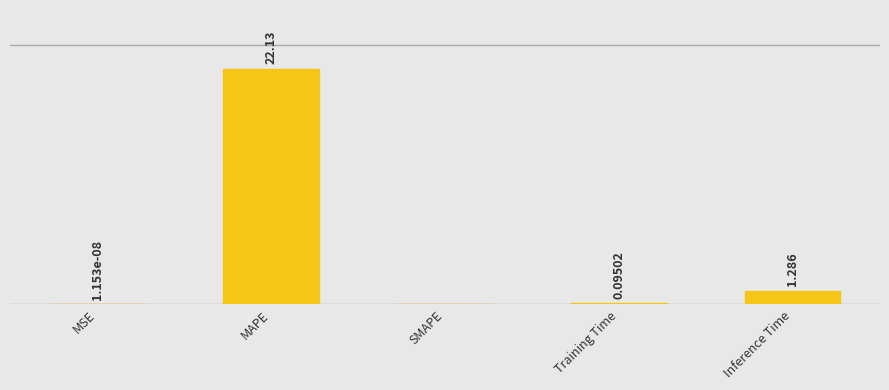

The chart shows a value of 22.1 at MAPE. True or false?

True